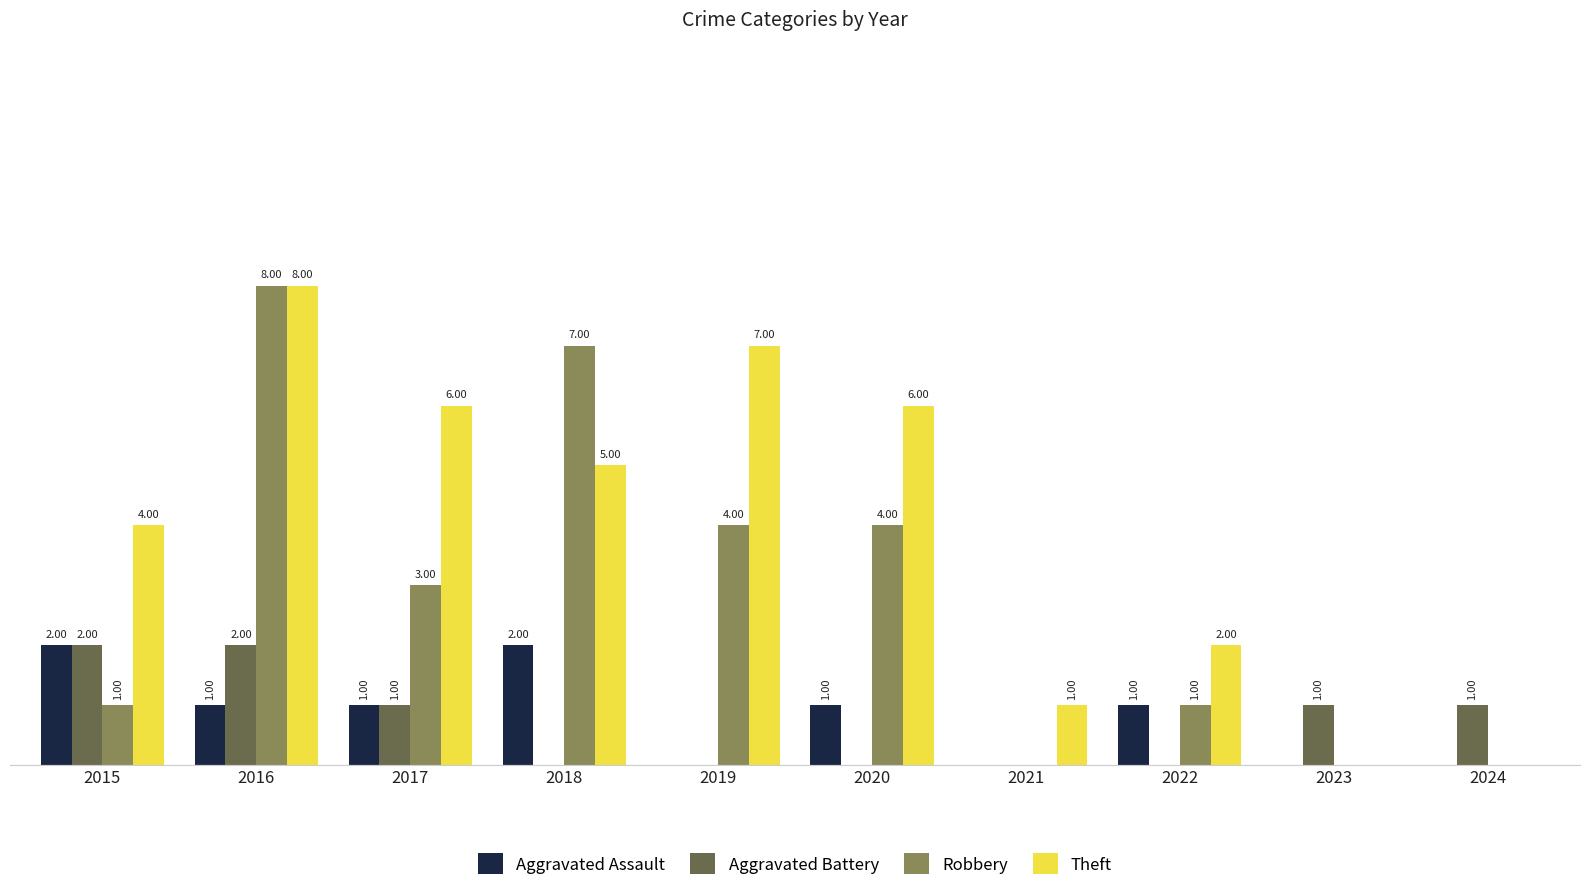

Which series has the largest total across all categories?

Theft